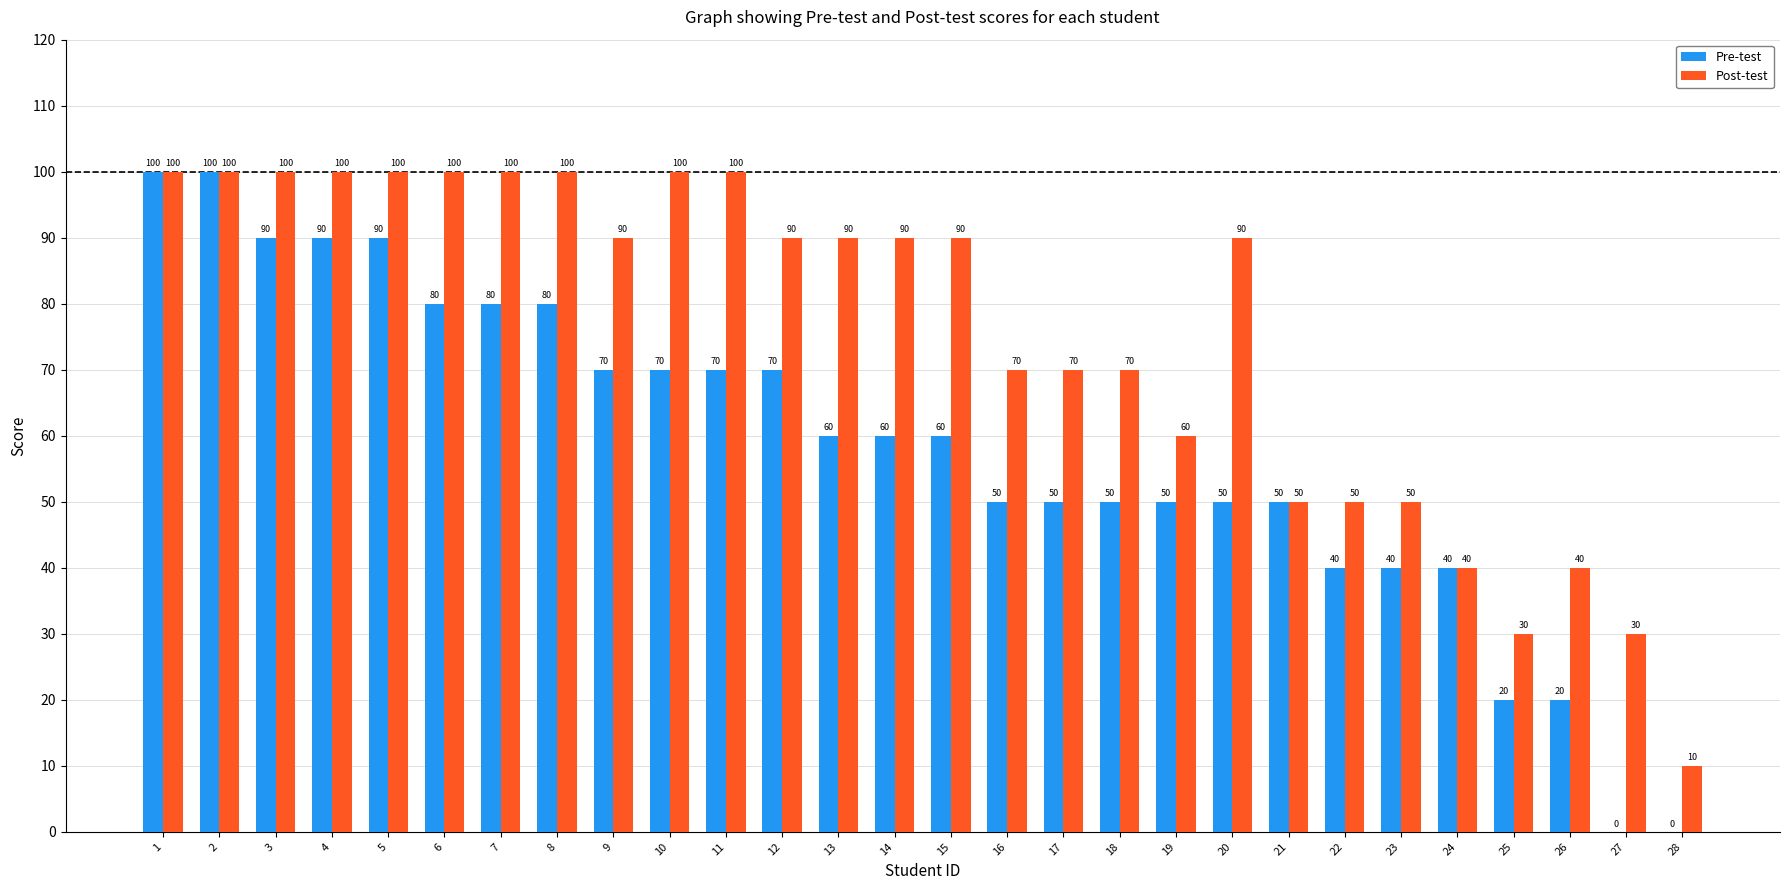

Reading right to left, extract all data points from this chart.

Pre-test: 28=0	27=0	26=20	25=20	24=40	23=40	22=40	21=50	20=50	19=50	18=50	17=50	16=50	15=60	14=60	13=60	12=70	11=70	10=70	9=70	8=80	7=80	6=80	5=90	4=90	3=90	2=100	1=100
Post-test: 28=10	27=30	26=40	25=30	24=40	23=50	22=50	21=50	20=90	19=60	18=70	17=70	16=70	15=90	14=90	13=90	12=90	11=100	10=100	9=90	8=100	7=100	6=100	5=100	4=100	3=100	2=100	1=100